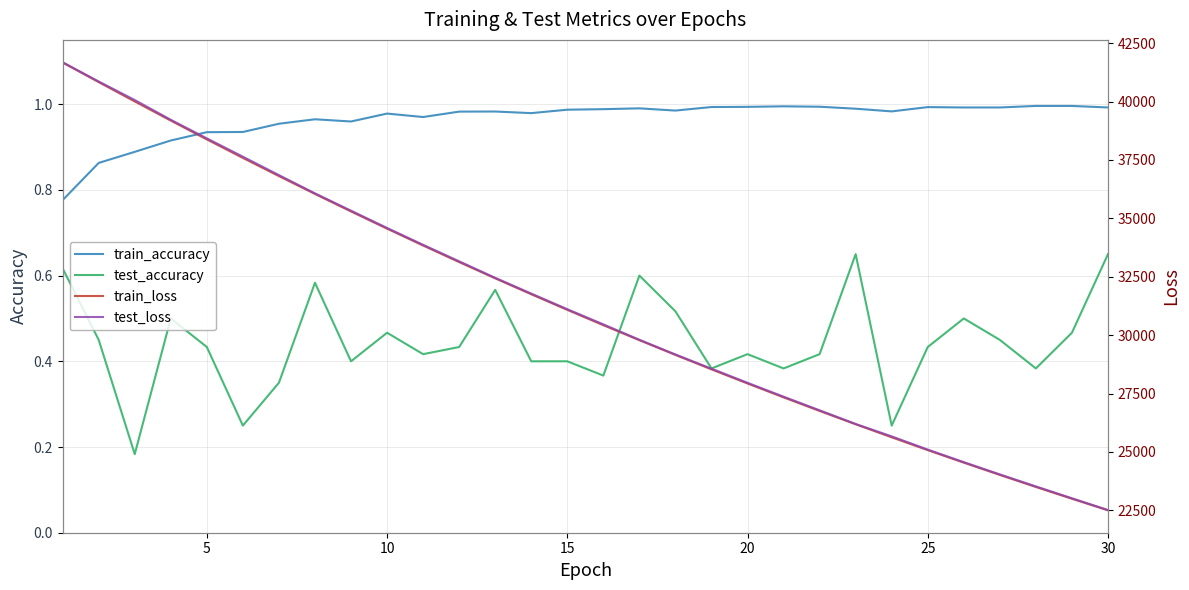

True or false: train_accuracy and train_loss cross at least once.

False